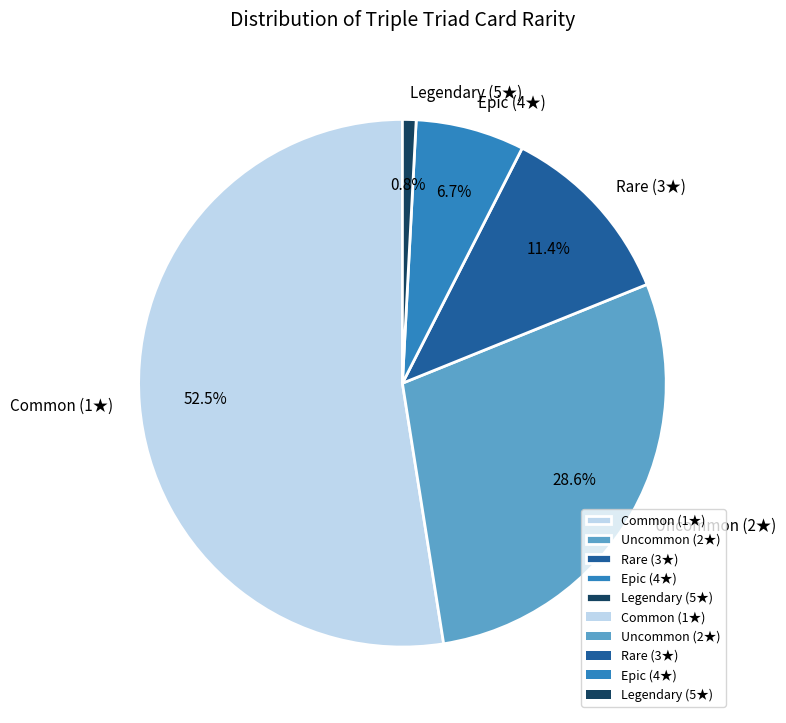

Which category has the biggest portion of the pie?

Common (1★)